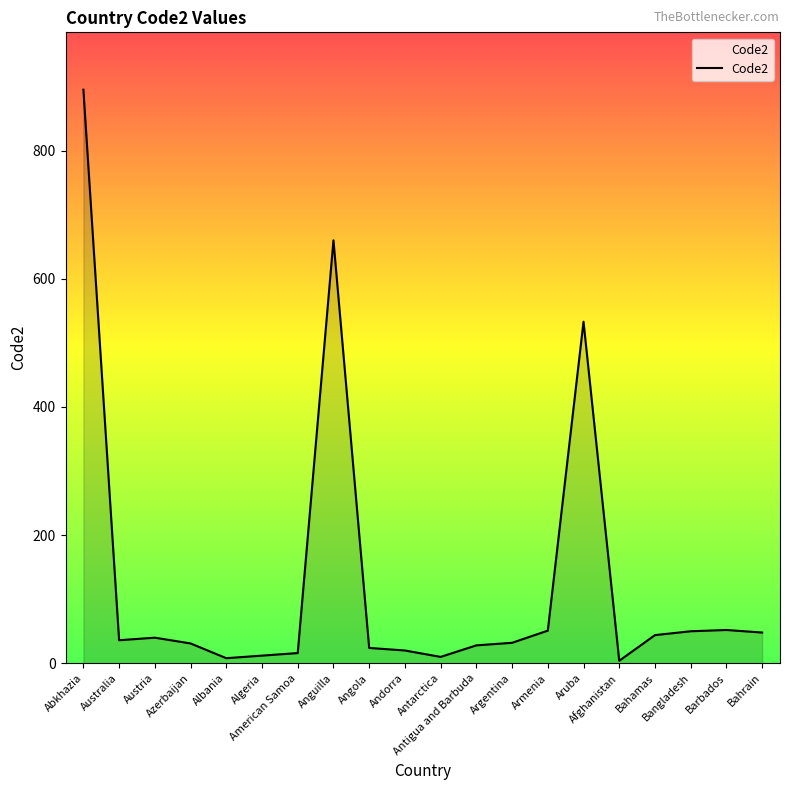

What is the difference between the values at Afghanistan and Austria?

36